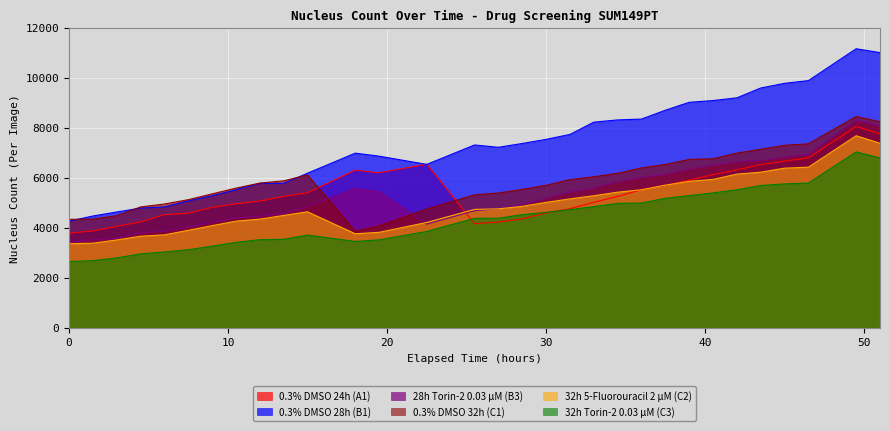

True or false: 0.3% DMSO 24h (A1) has a value of 1414.2 at 22.5.

False